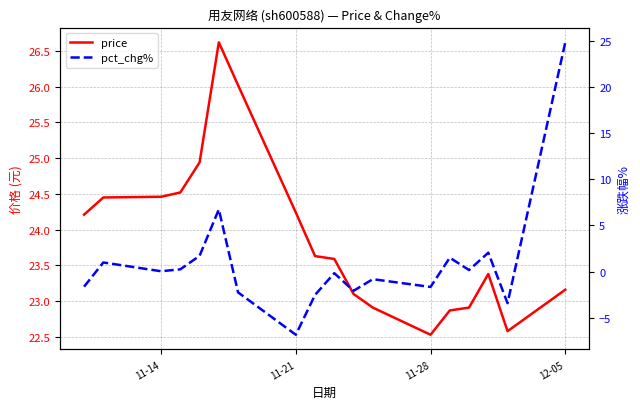

True or false: pct_chg% and price cross at least once.

True